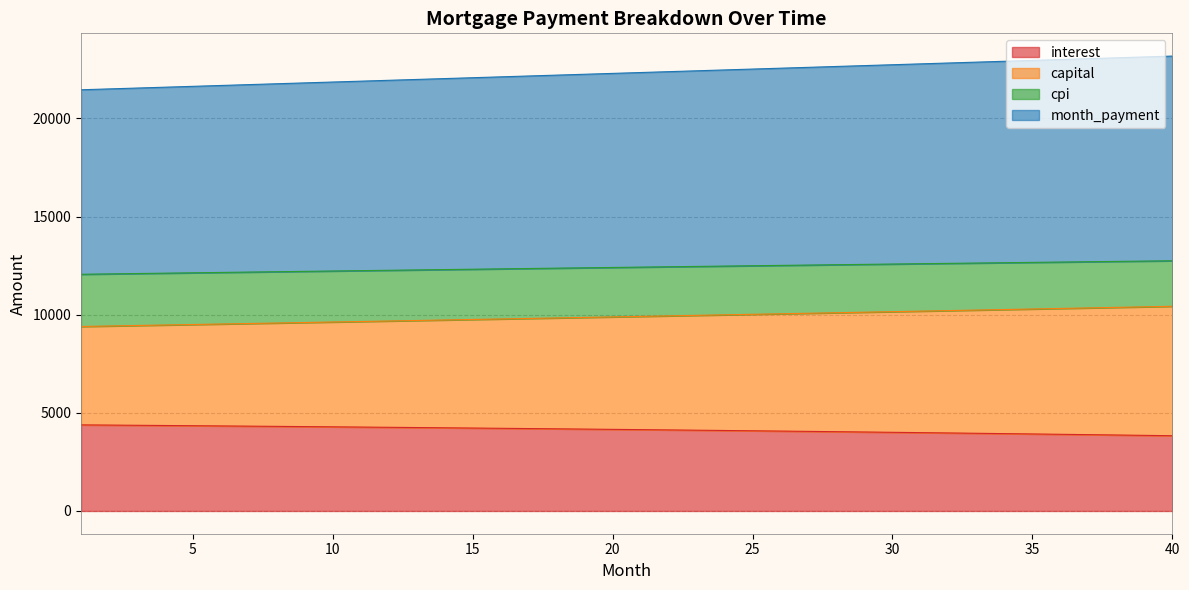

What is the difference between the maximum and minimum values in the interest series?

552.2